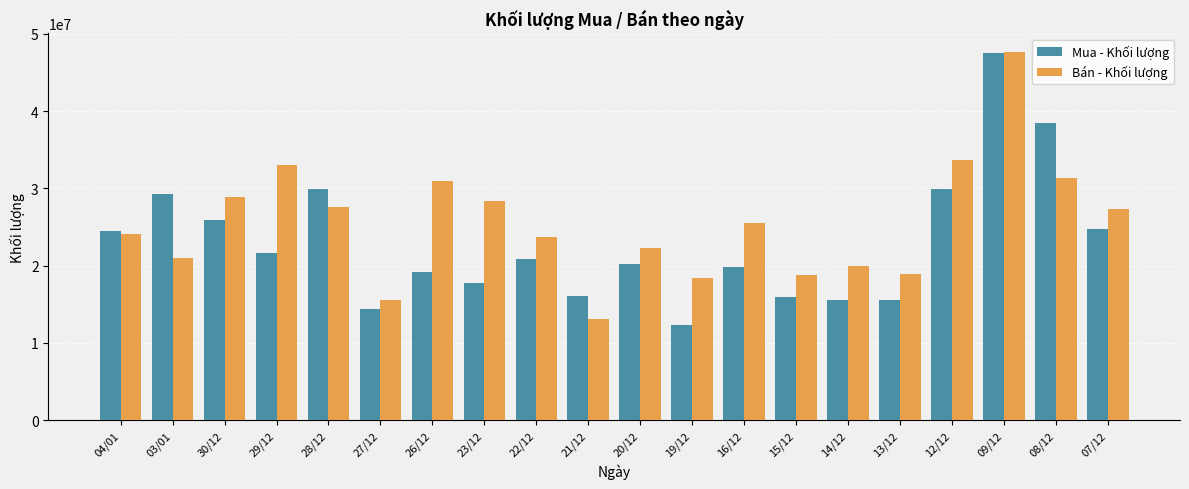

Rank the series by their average value, from lowest to highest.

Mua - Khối lượng, Bán - Khối lượng